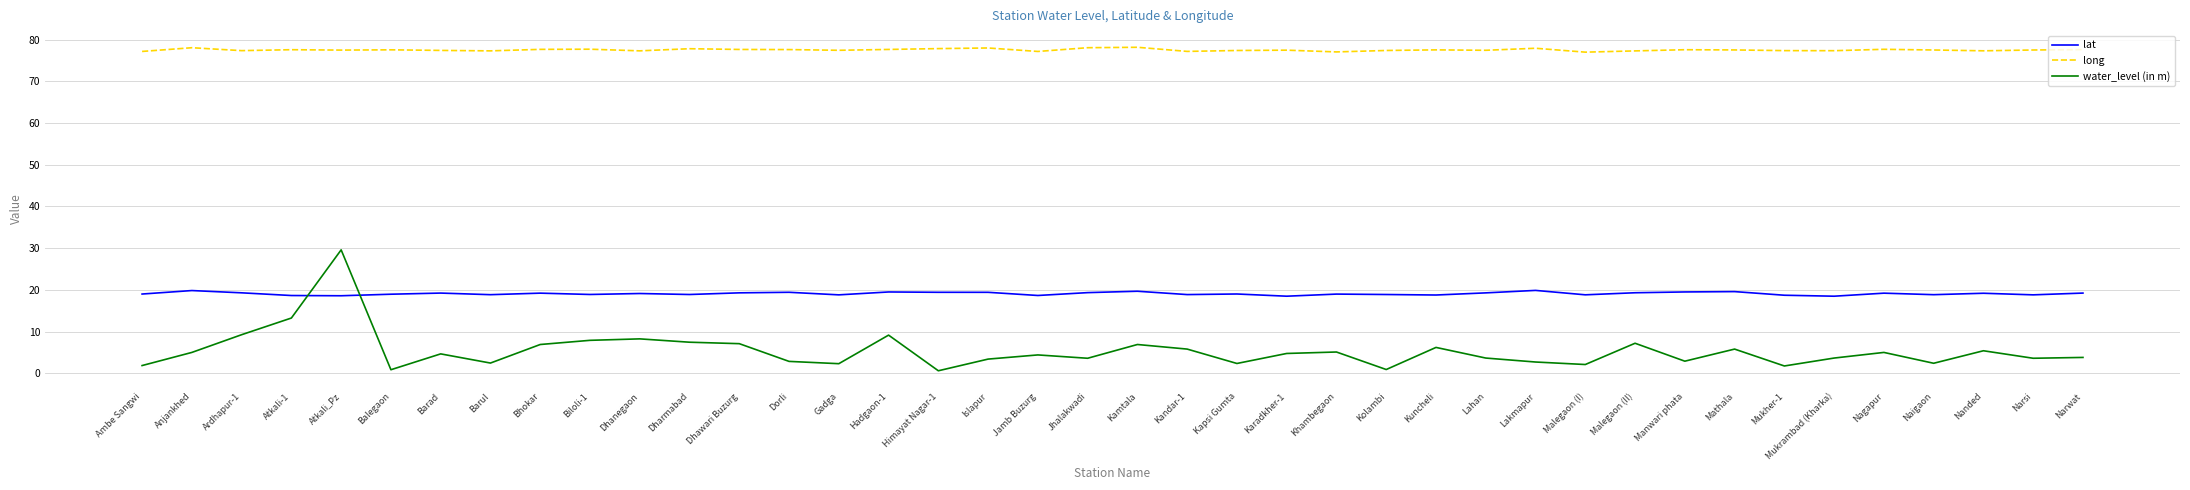

What is the difference between the water_level (in m) values at Gadga and Kamtala?

4.6